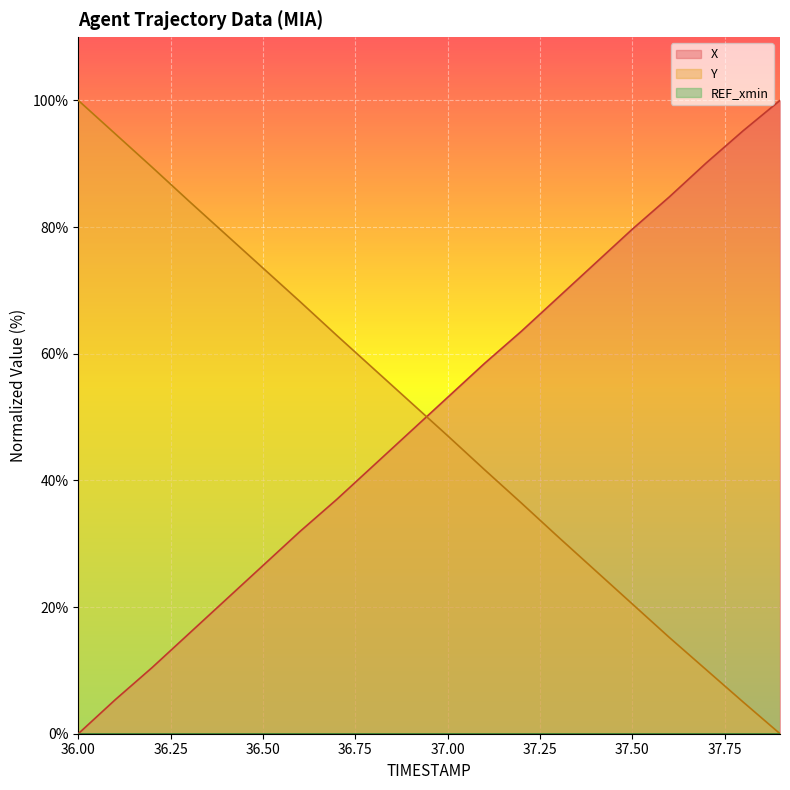

What is the sum of all Y values?

994.5